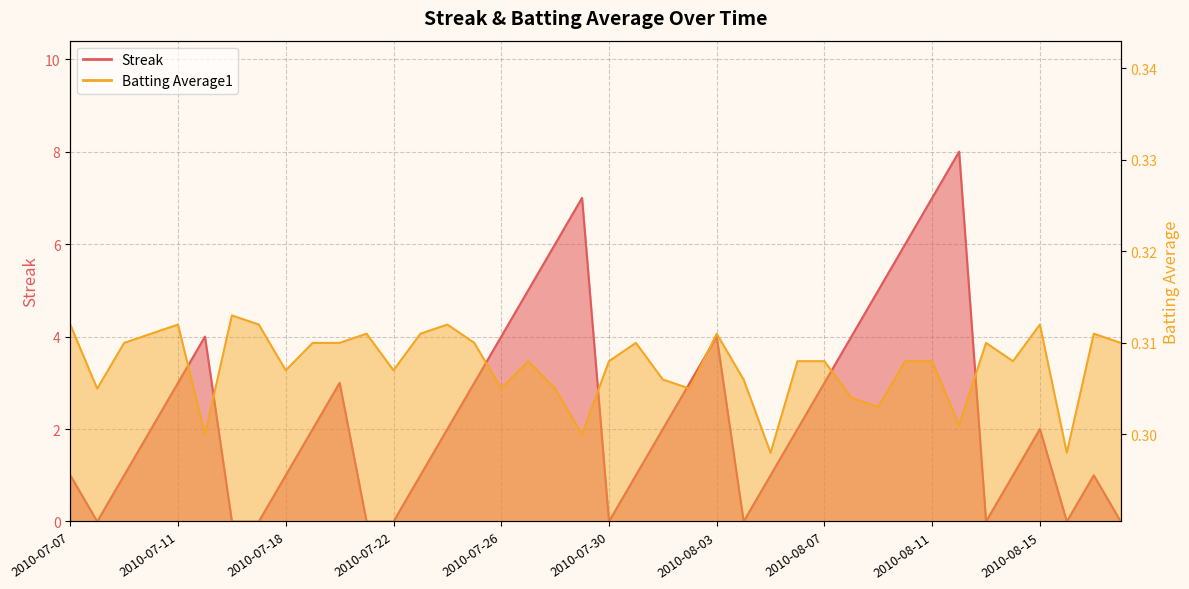

At how many categories does at least one series exceed 5?

5